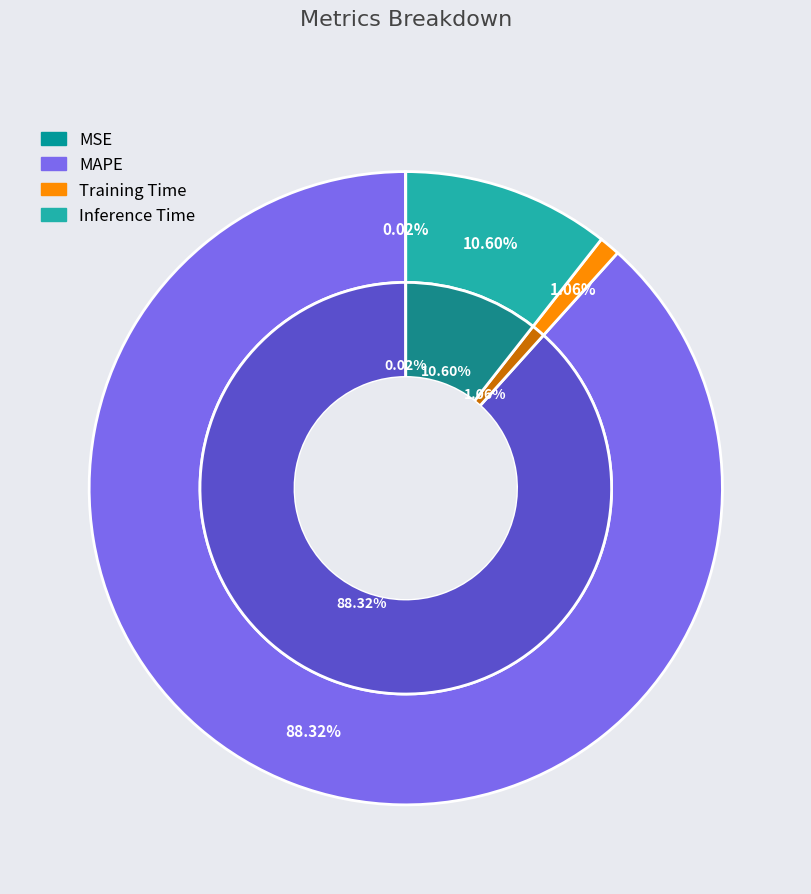

True or false: Inference Time accounts for 3% of the total.

False